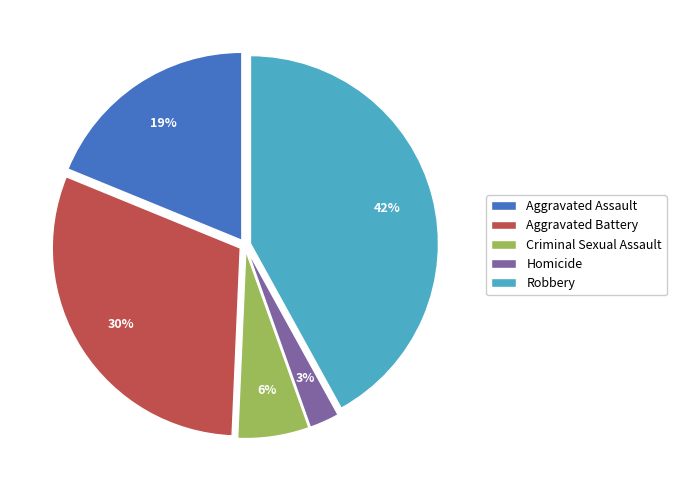

What is the ratio of the value at Aggravated Assault to the value at Aggravated Battery?

0.6